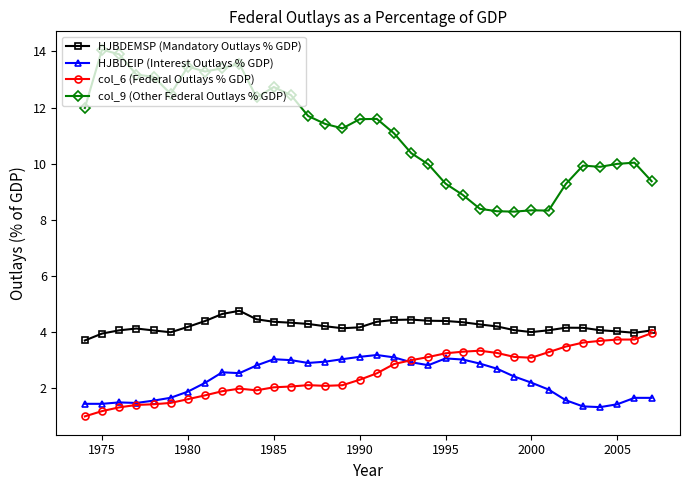

What is the sum of all HJBDEMSP (Mandatory Outlays % GDP) values?

143.2